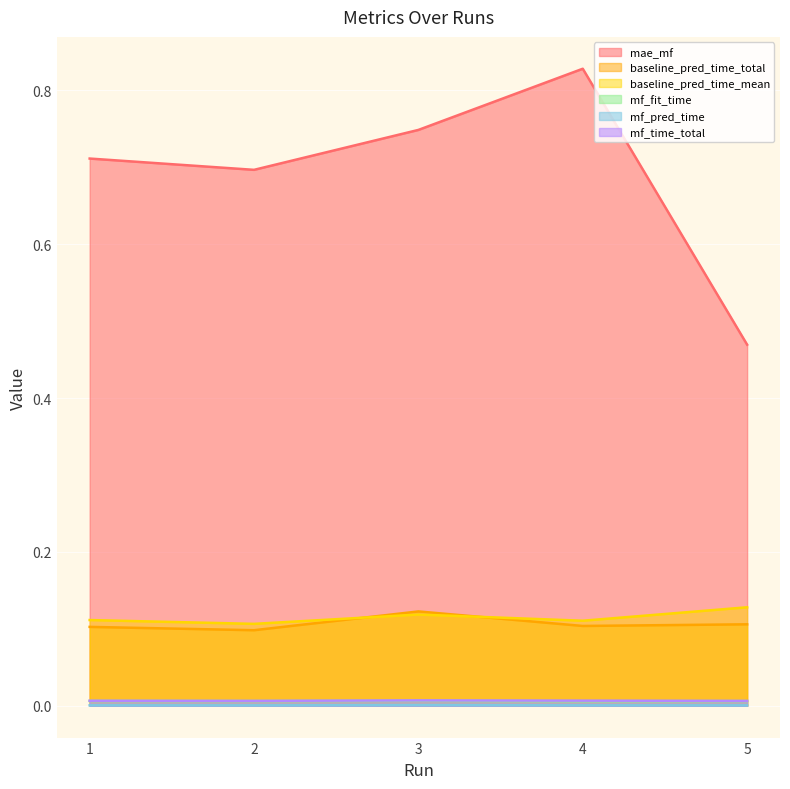

Is the value of baseline_pred_time_mean at 1 greater than the value of mf_time_total at 5?

Yes